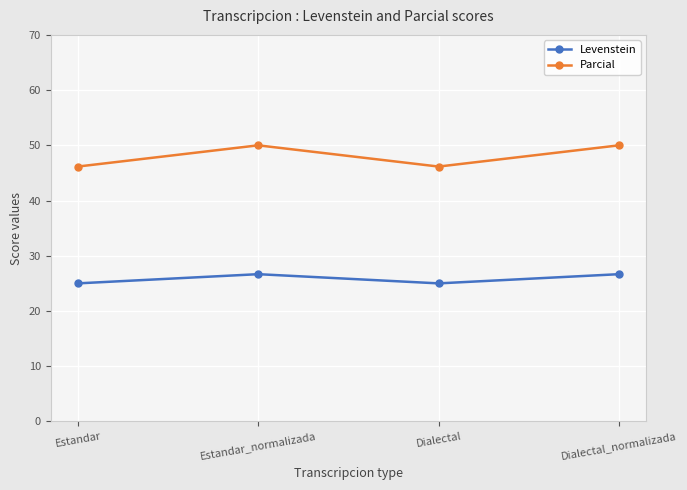

Reading left to right, extract all data points from this chart.

Levenstein: 25.0	26.7	25.0	26.7
Parcial: 46.2	50.0	46.2	50.0